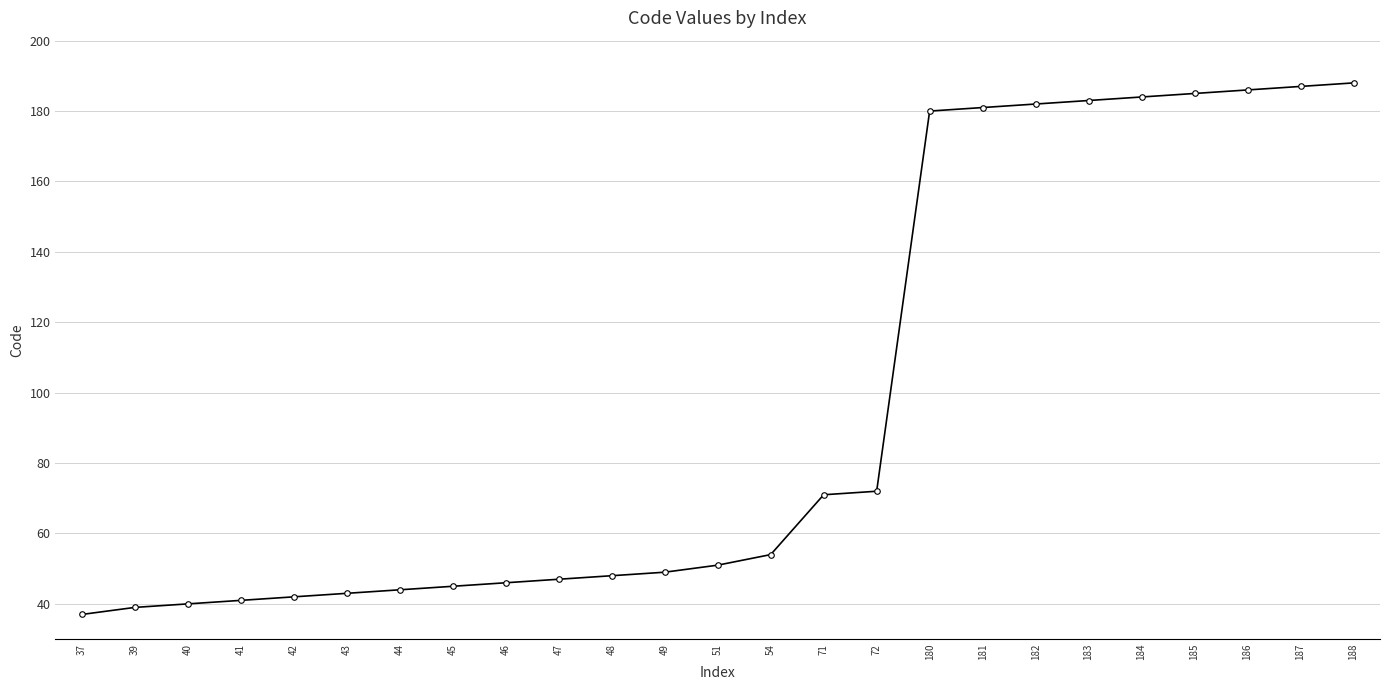

Where is the data nearest to the value 112?

72